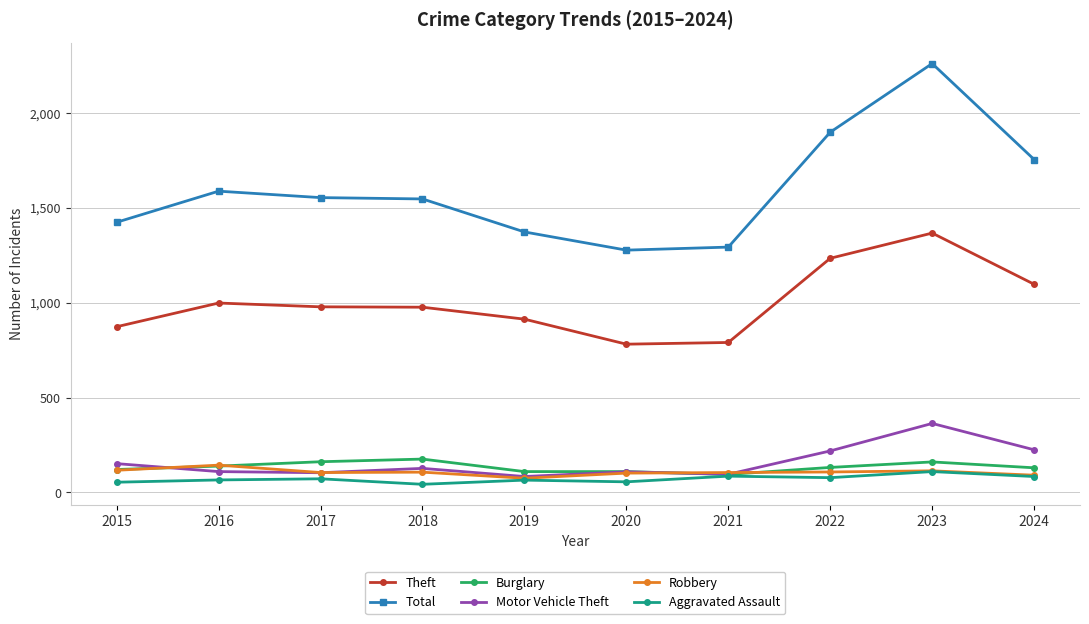

Is it true that Total equals 1548 at 2018?

True